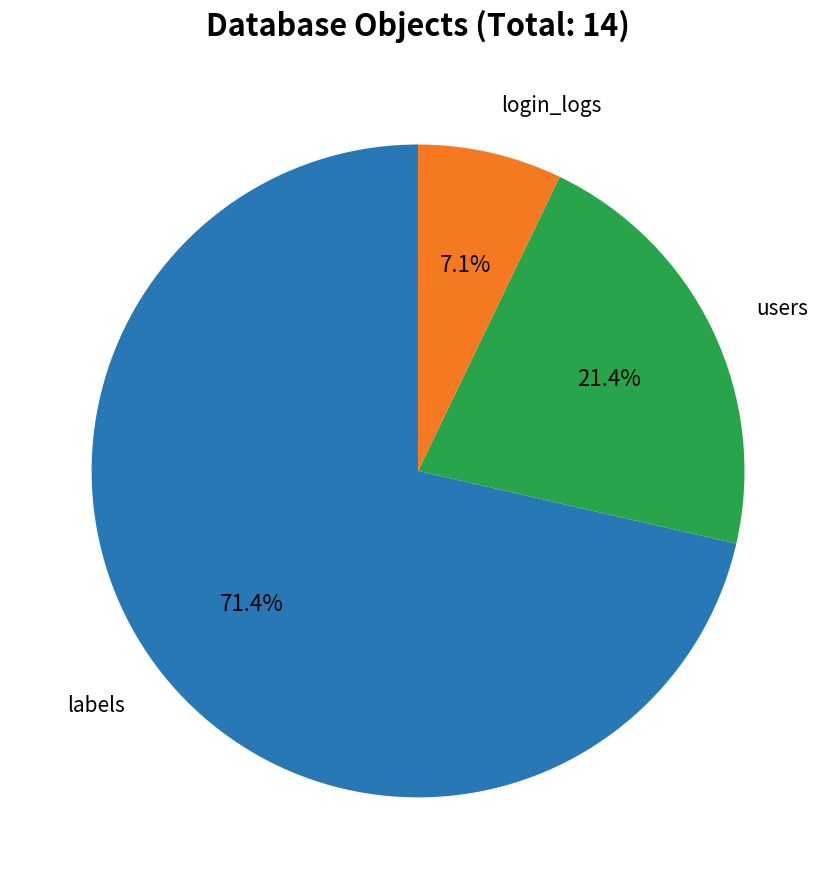

Is there a majority slice in this chart?

Yes